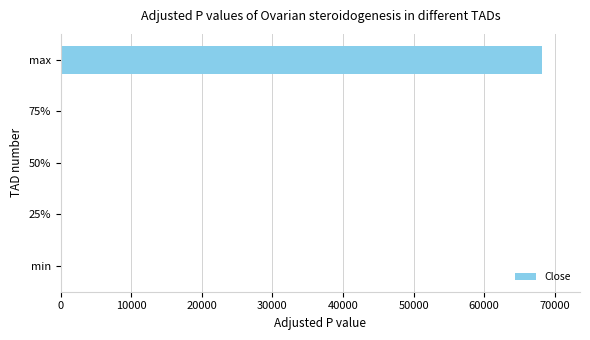

What is the change in value from min to max?

+68135.3